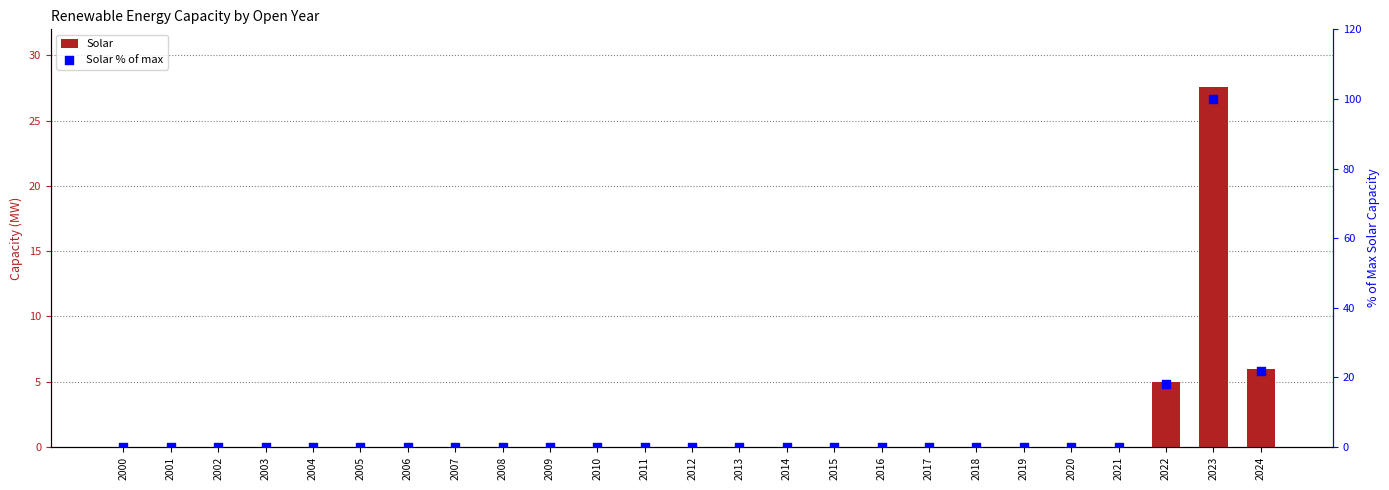

Which series contains the highest Y value?

Solar % of max